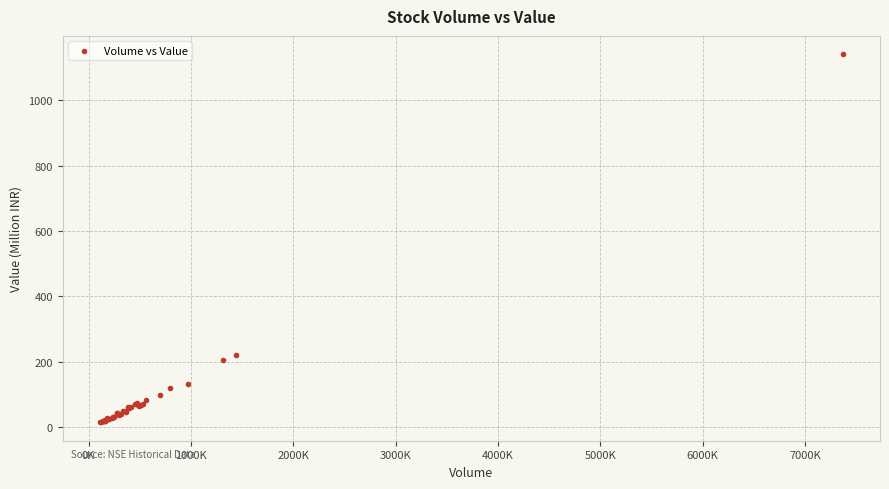

What Y value in the scatter plot is closest to 578?

220.8